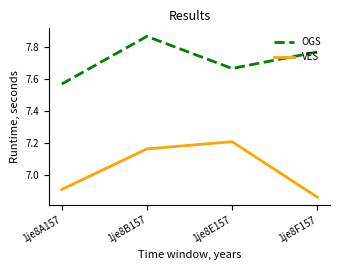

List the series in order of their overall mean, lowest first.

VES, OGS